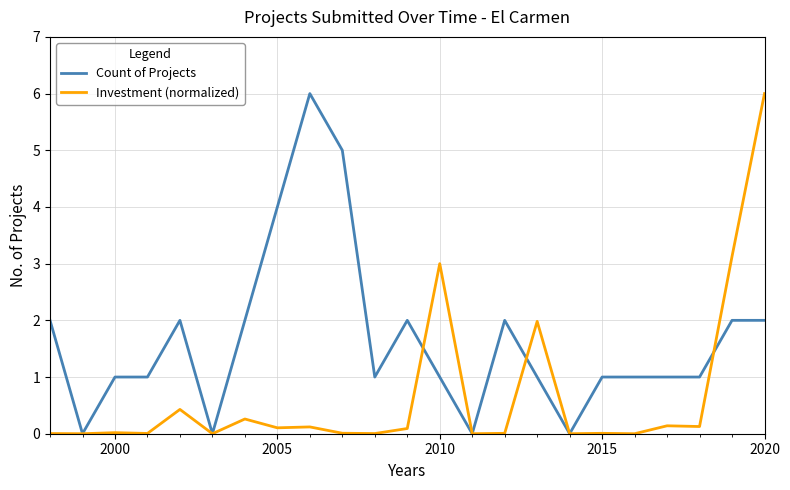

Which series has the largest total across all categories?

Count of Projects